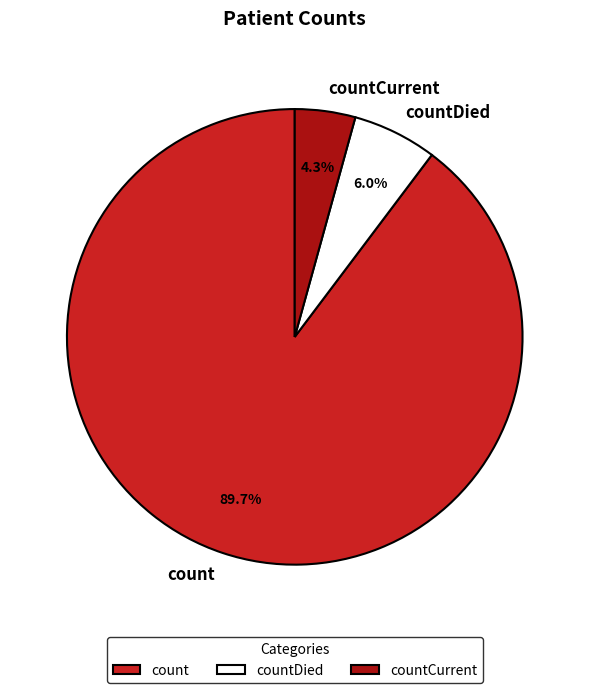

To the nearest percent, what is the difference between the count and countDied slice percentages?

84%